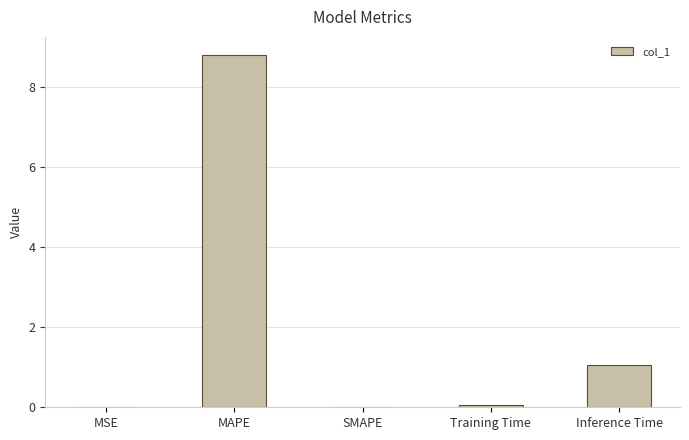

Is it true that the value at SMAPE is 0.0?

True